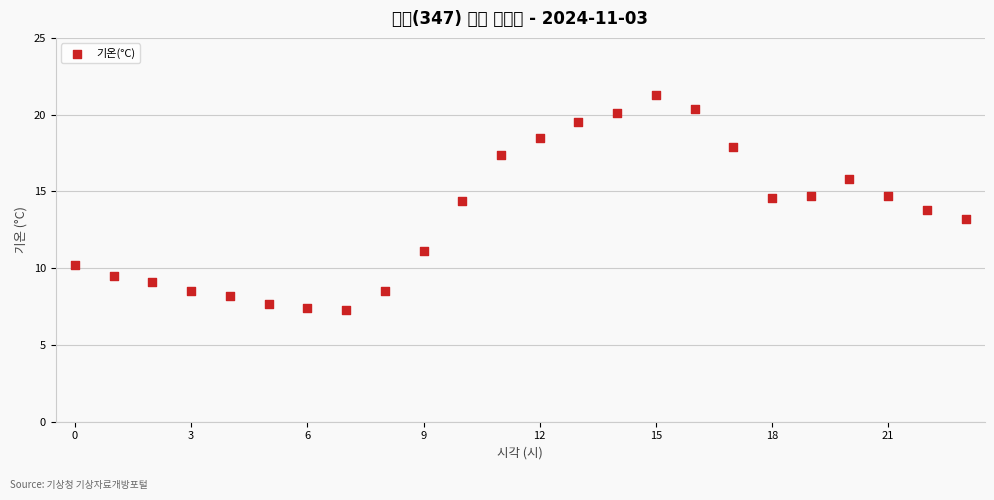

What is the range of Y values (max minus min)?

14.0